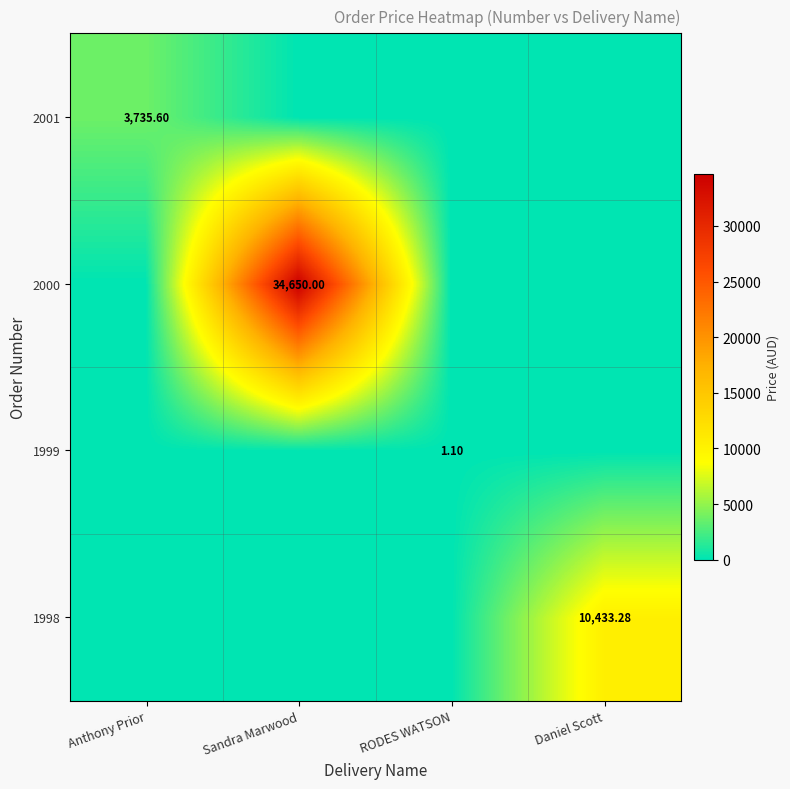

The 2001 series shows 0.0 at Sandra Marwood. True or false?

True